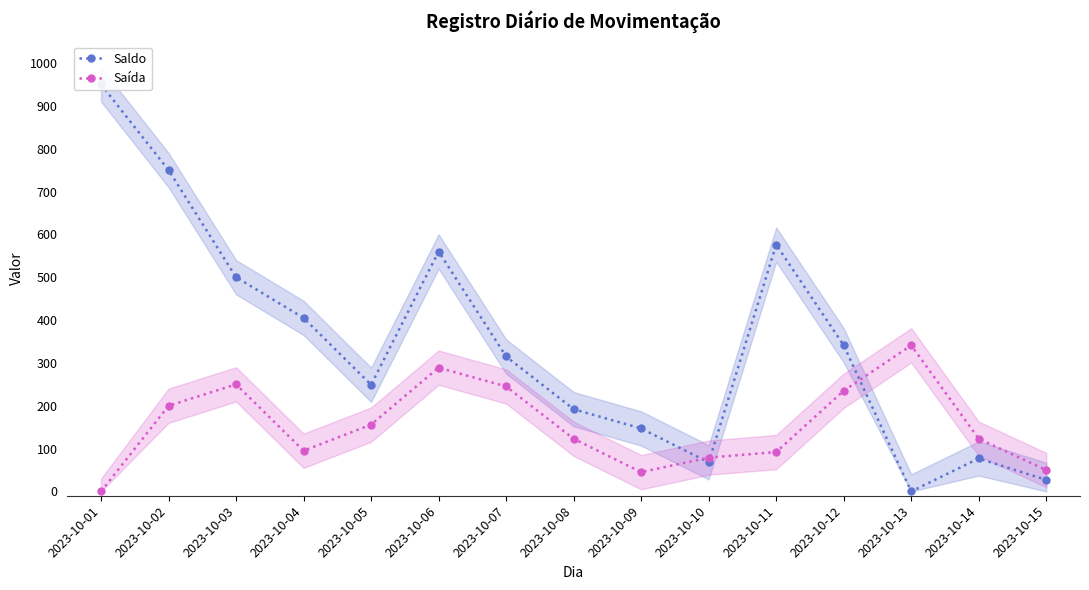

What is the spread (max minus min) of values at 2023-10-05?

93